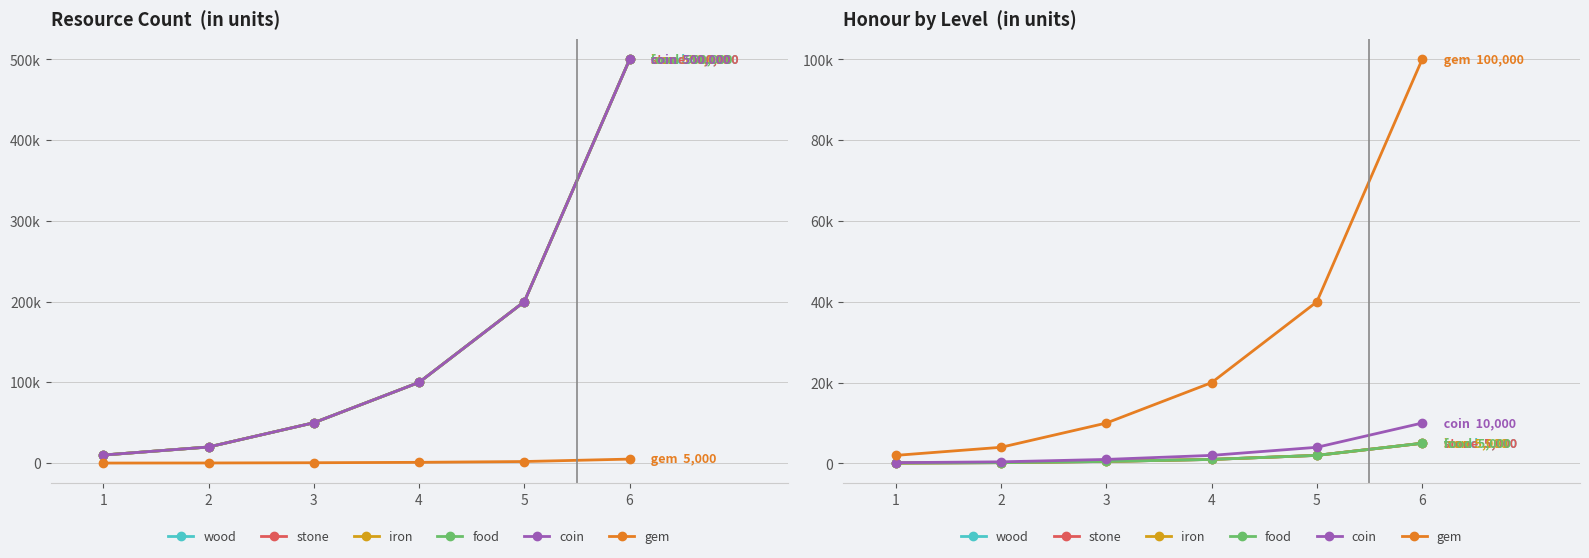

What is the highest value of the iron series?

5000